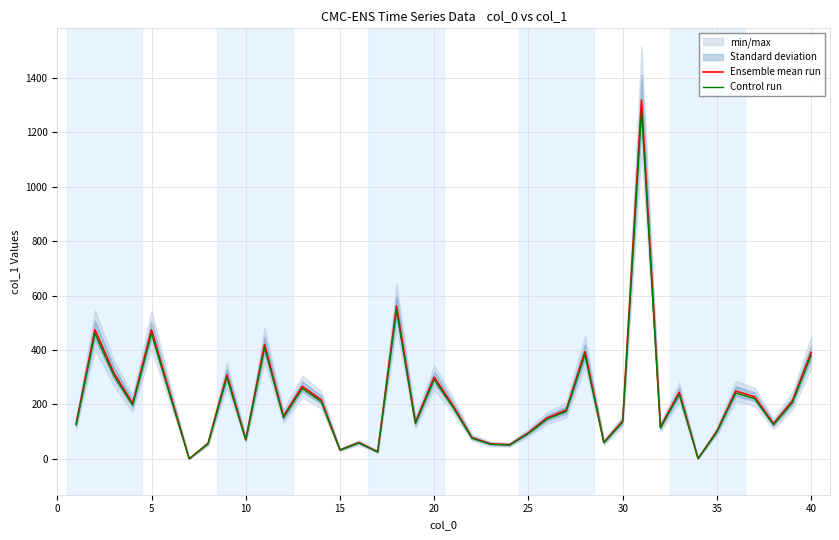

True or false: Ensemble mean run has a value of 129.8 at 21.

False